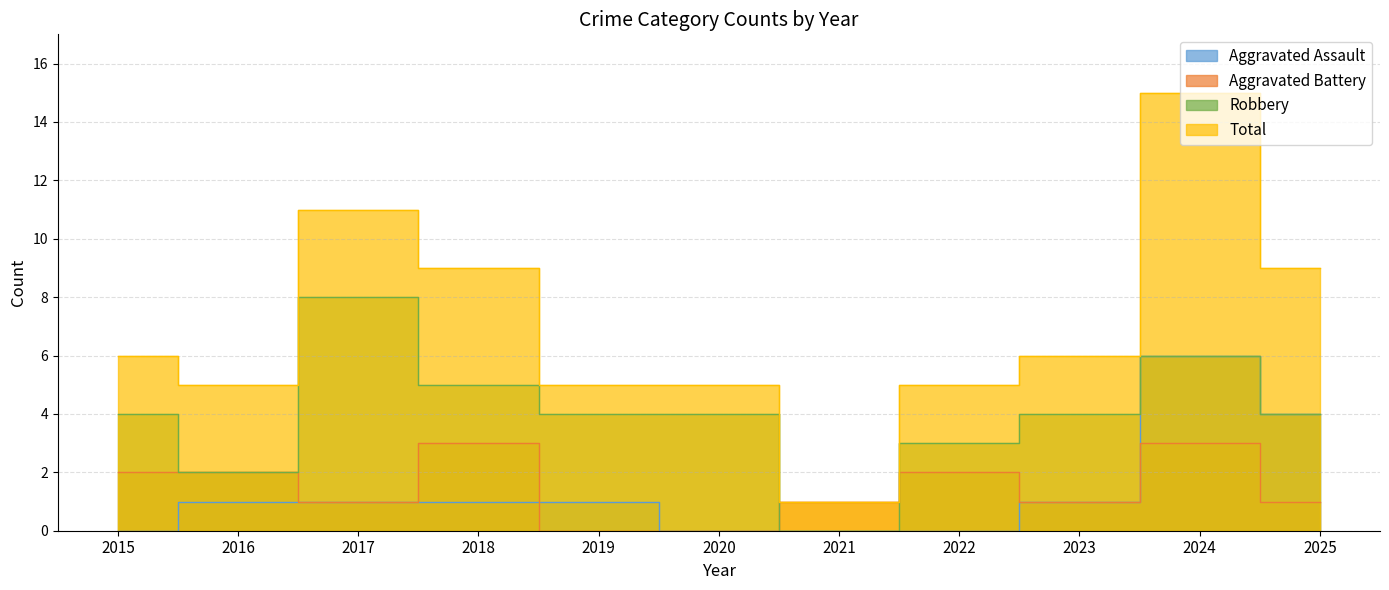

What is the sum of the Total values at 2019 and 2022?

10